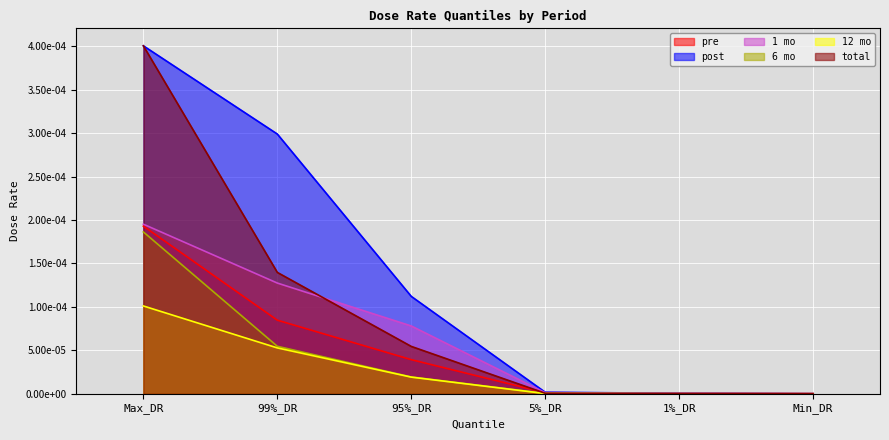

True or false: pre has more than 1 points higher than both neighbors.

False